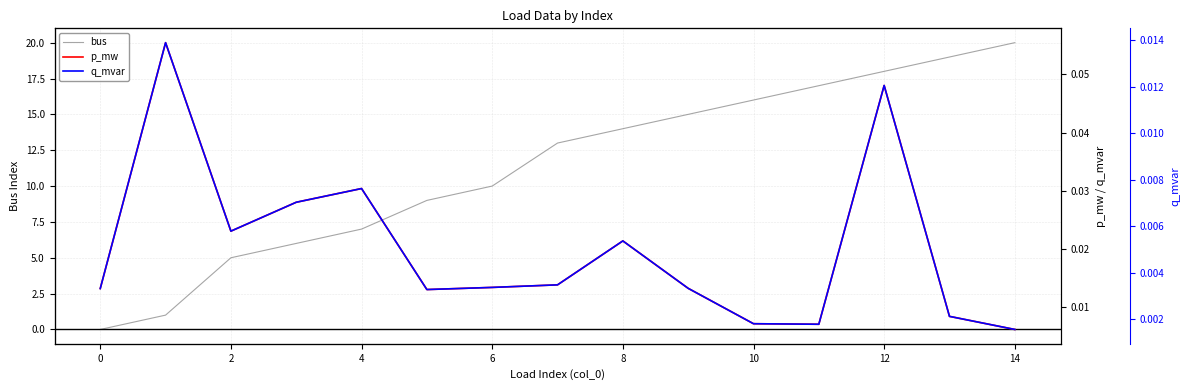

True or false: bus has more than 2 interior local peaks.

False